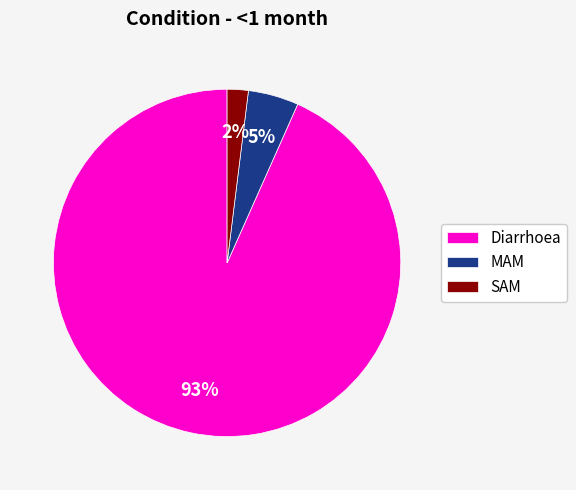

Is there any slice that represents more than half of the pie?

Yes